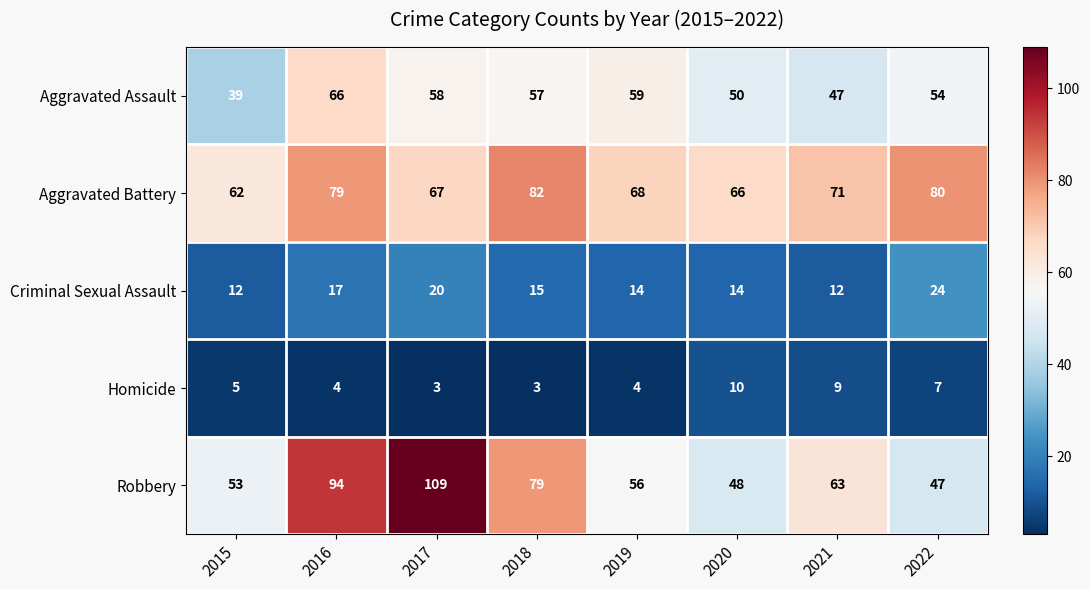

What is the total value across all series at 2016?

260